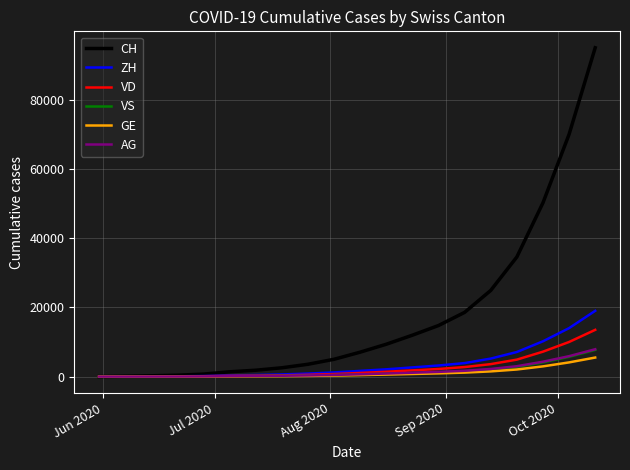

Which series has the largest range (max minus min)?

CH